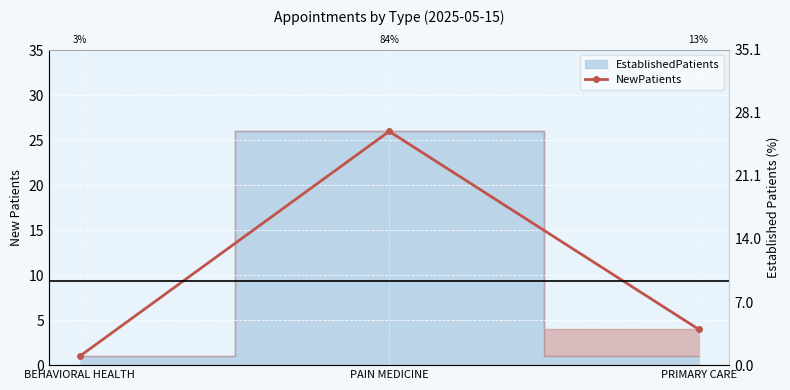

Is it true that the value at PRIMARY CARE is 4?

True